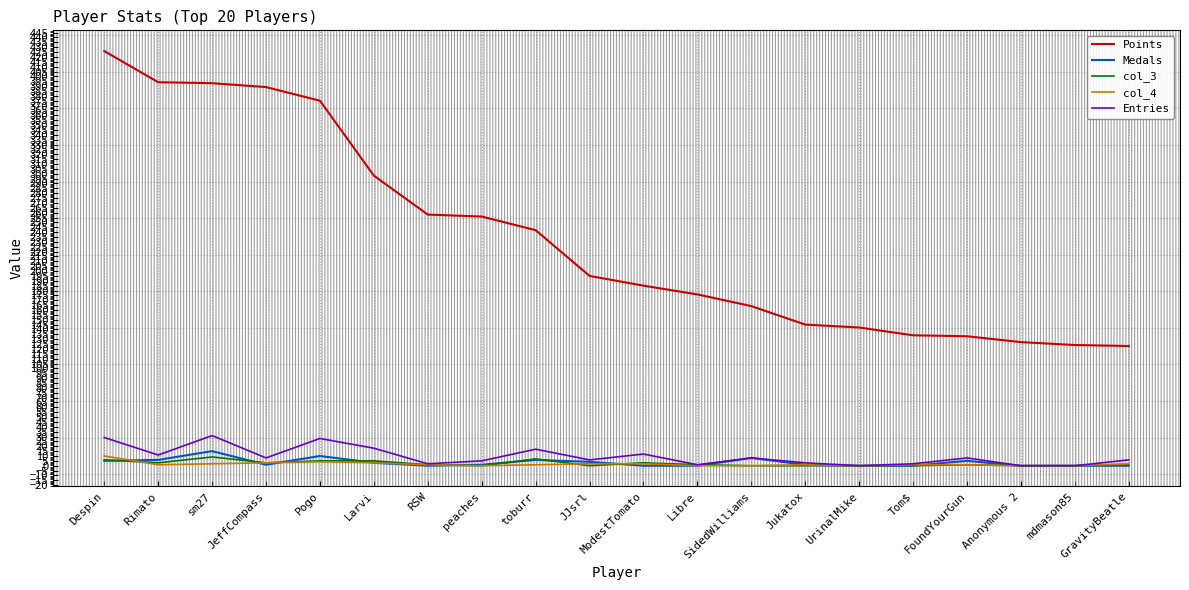

Is the value of Entries at Tom$ greater than the value of col_4 at Despin?

No